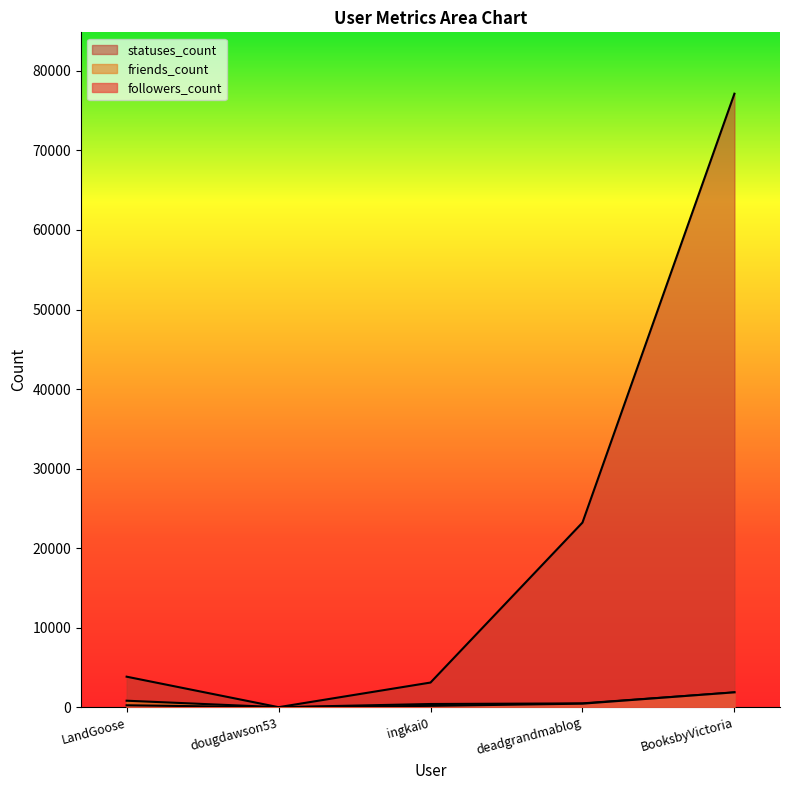

Which series has the largest total across all categories?

statuses_count